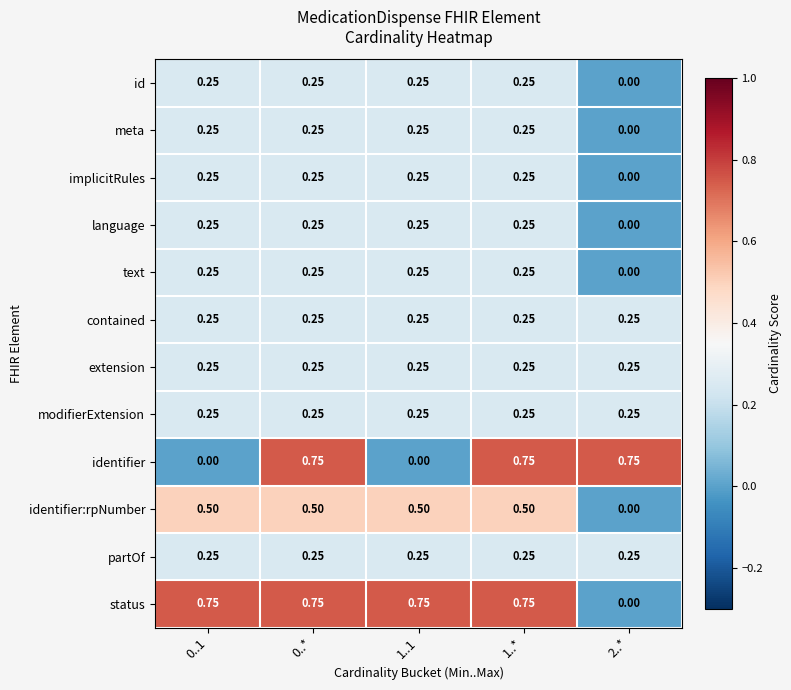

Which series has the largest total across all categories?

status